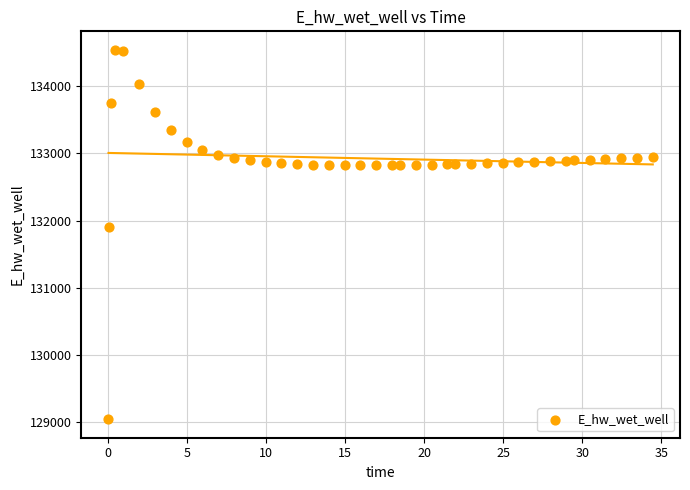

What Y value in the scatter plot is closest to 131791?

131911.4